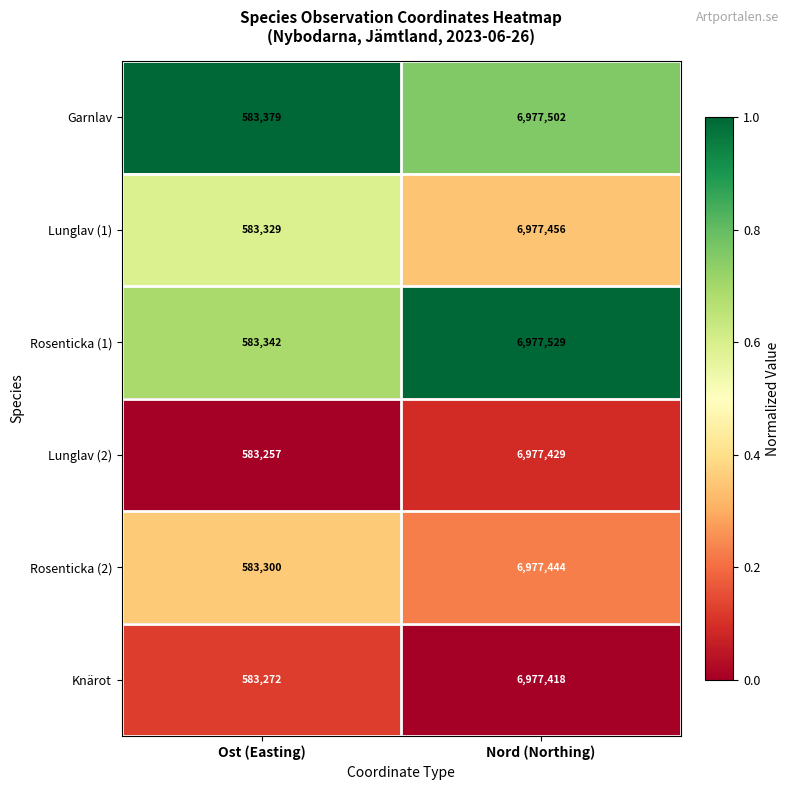

Is the value of Knärot at Nord (Northing) greater than the value of Lunglav (1) at Ost (Easting)?

Yes